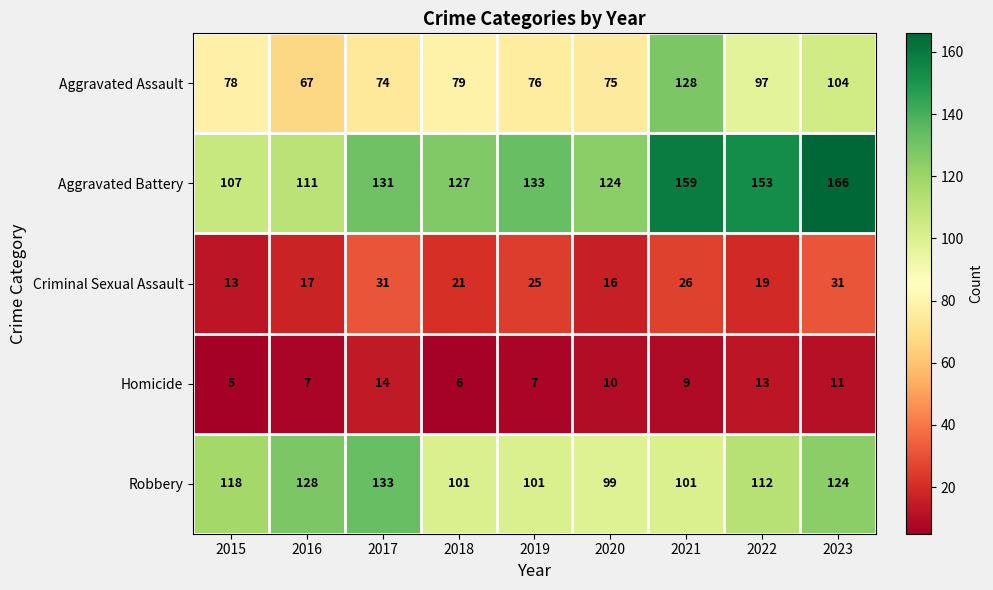

What is the smallest value displayed?

5